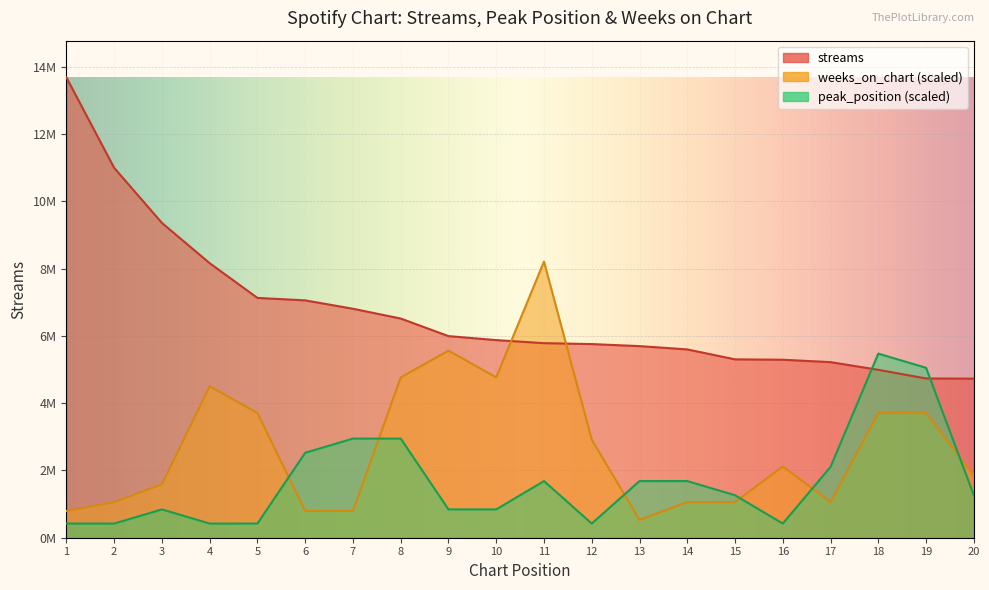

At how many categories does at least one series exceed 10372082?

2